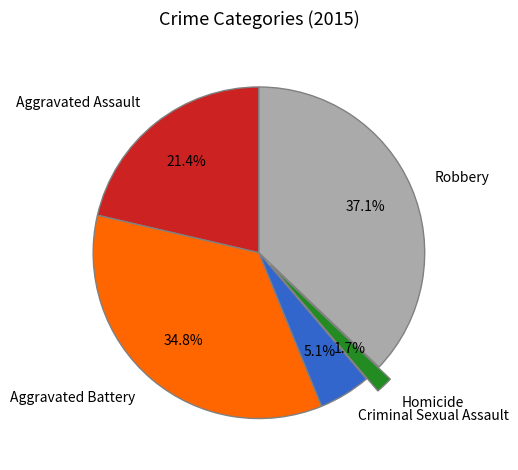

The Robbery slice represents 37% of the pie. True or false?

True